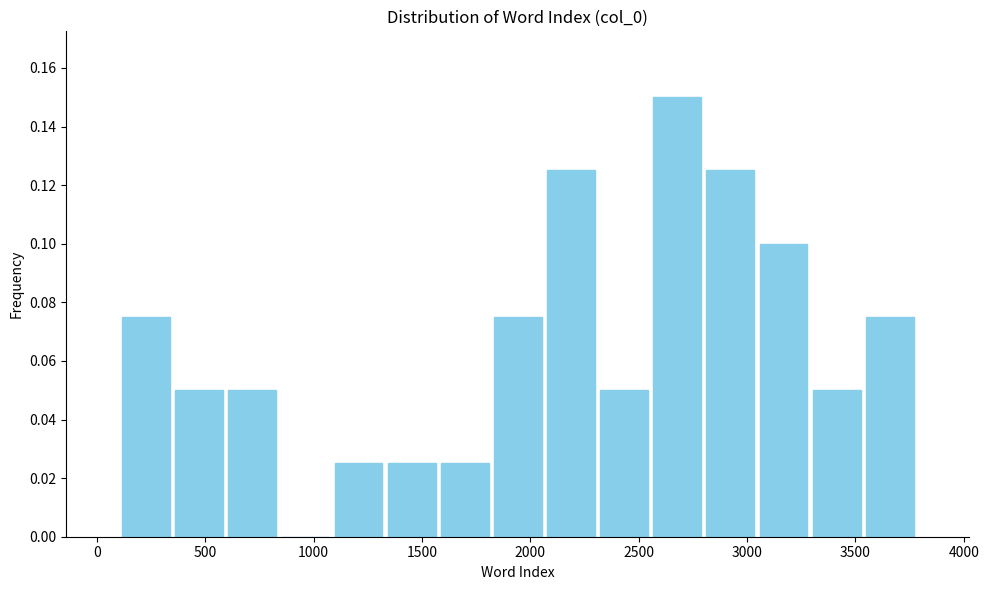

Reading left to right, list every bar in this chart as the range it spans on the x-axis followed by its height. Neither the bar edges nor the heights are printed on the chart, so give them approximately, as read against the axes.

100 to 350: 0.076
350 to 600: 0.050
600 to 850: 0.050
850 to 1100: 0
1100 to 1350: 0.026
1350 to 1600: 0.026
1600 to 1800: 0.026
1800 to 2050: 0.076
2050 to 2300: 0.126
2300 to 2550: 0.050
2550 to 2800: 0.150
2800 to 3050: 0.126
3050 to 3300: 0.100
3300 to 3550: 0.050
3550 to 3800: 0.076